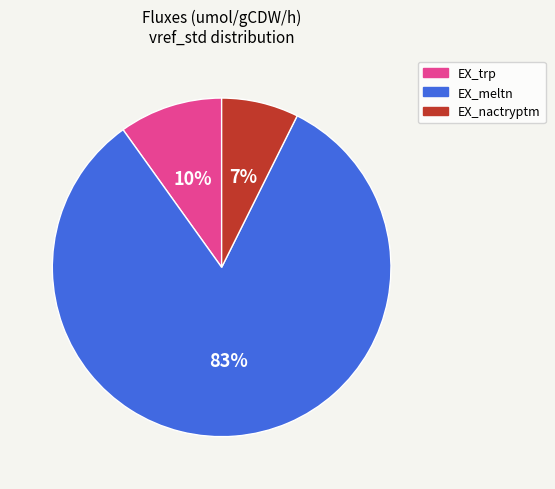

To the nearest percent, what is the difference between the EX_trp and EX_meltn slice percentages?

73%